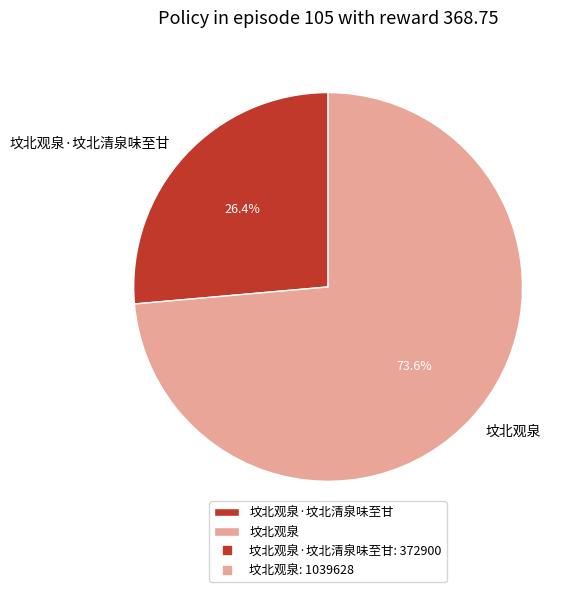

Combined, do 坟北观泉 and 坟北观泉·坟北清泉味至甘 account for over 50%?

Yes